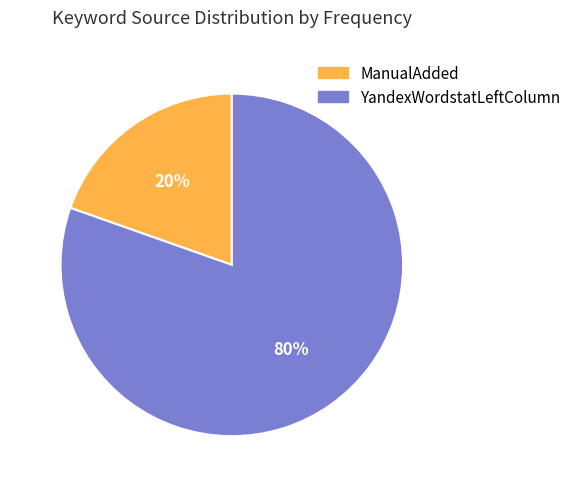

Which has a higher value, YandexWordstatLeftColumn or ManualAdded?

YandexWordstatLeftColumn